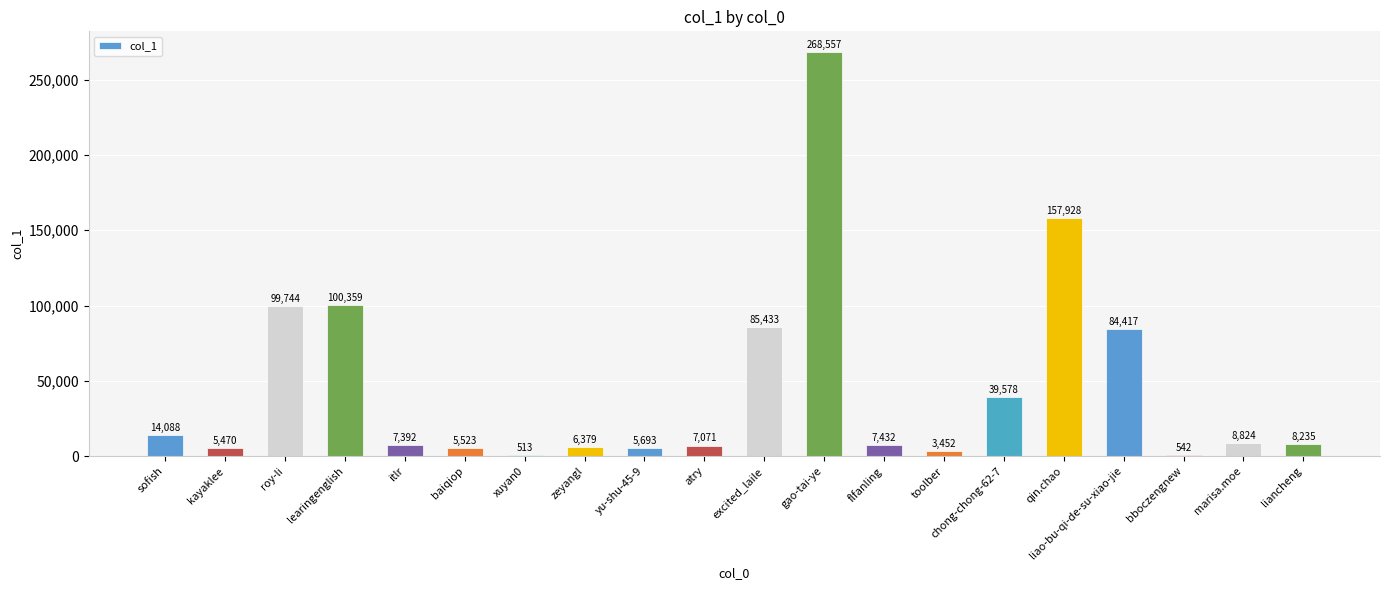

What is the greatest value displayed?

268557